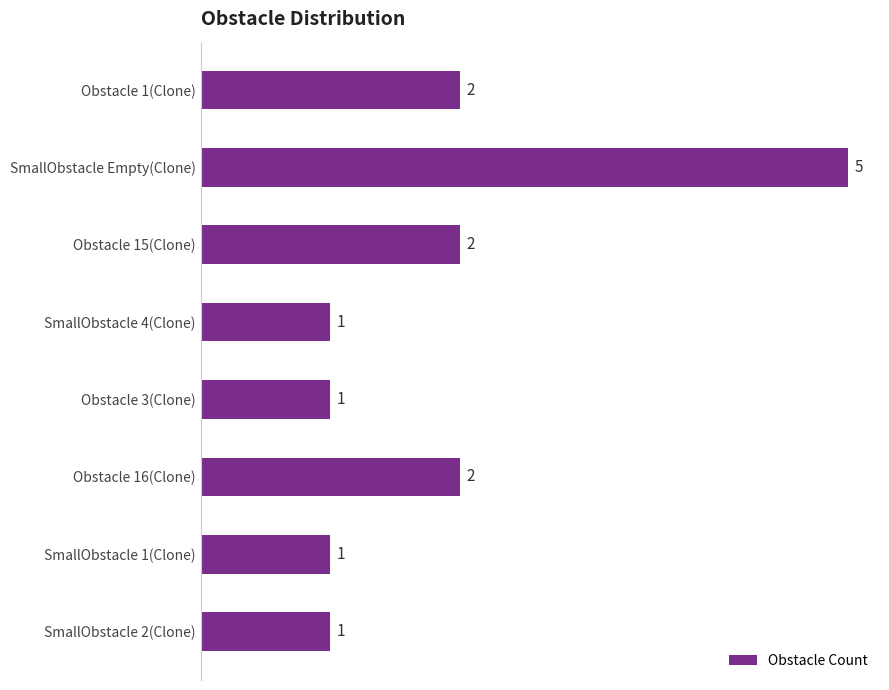

How many bars are there in total?

8